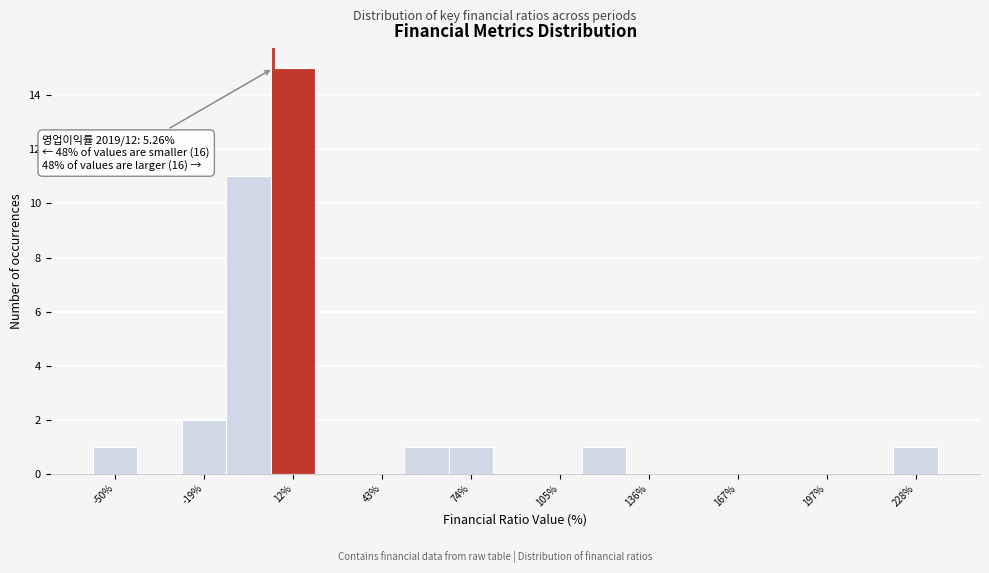

Around what value on the x-axis is the tallest bar? Give the approximate position of its centre, as read against the axis.

10